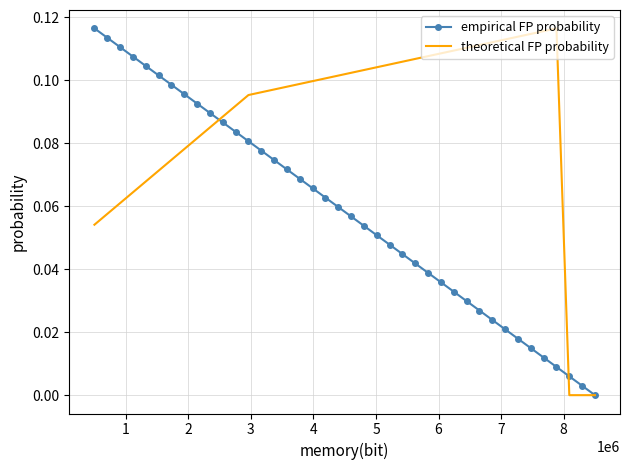

List the series in order of their overall mean, highest first.

theoretical FP probability, empirical FP probability